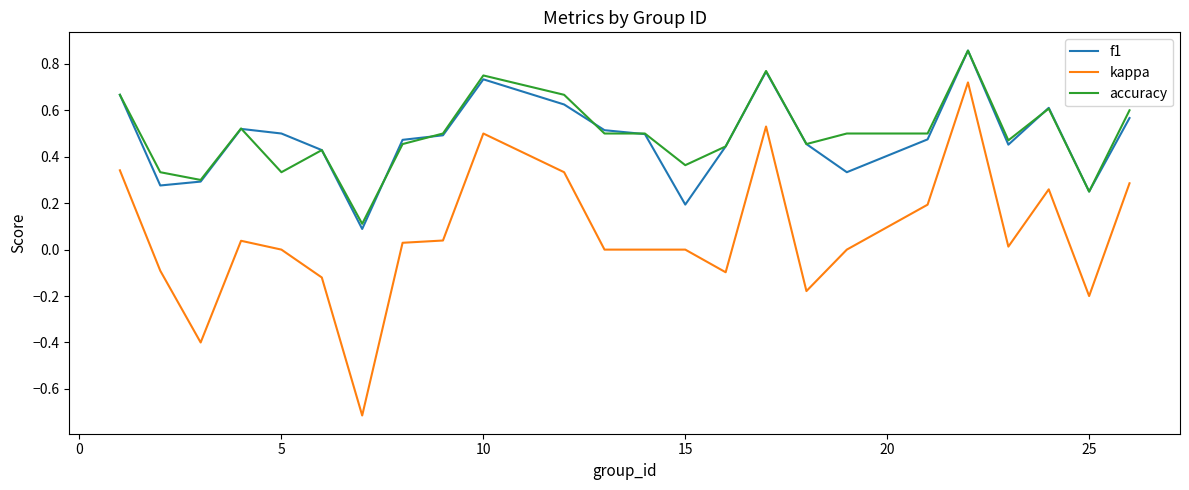

True or false: kappa and f1 intersect in this chart.

False